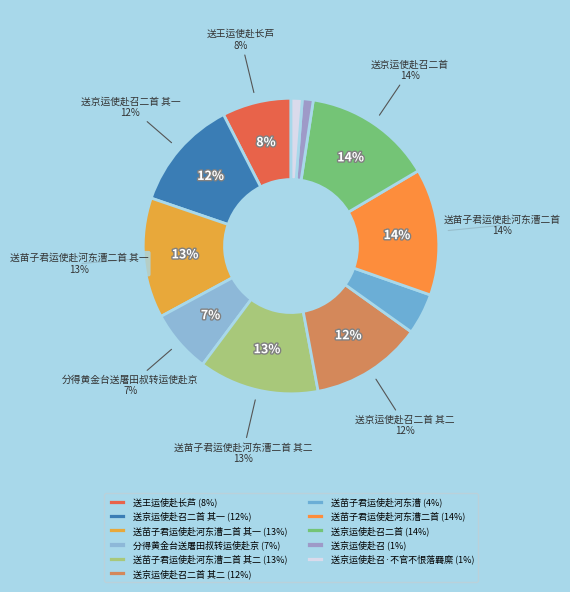

To the nearest percent, what is the difference between the largest and smallest slice percentages?

13%